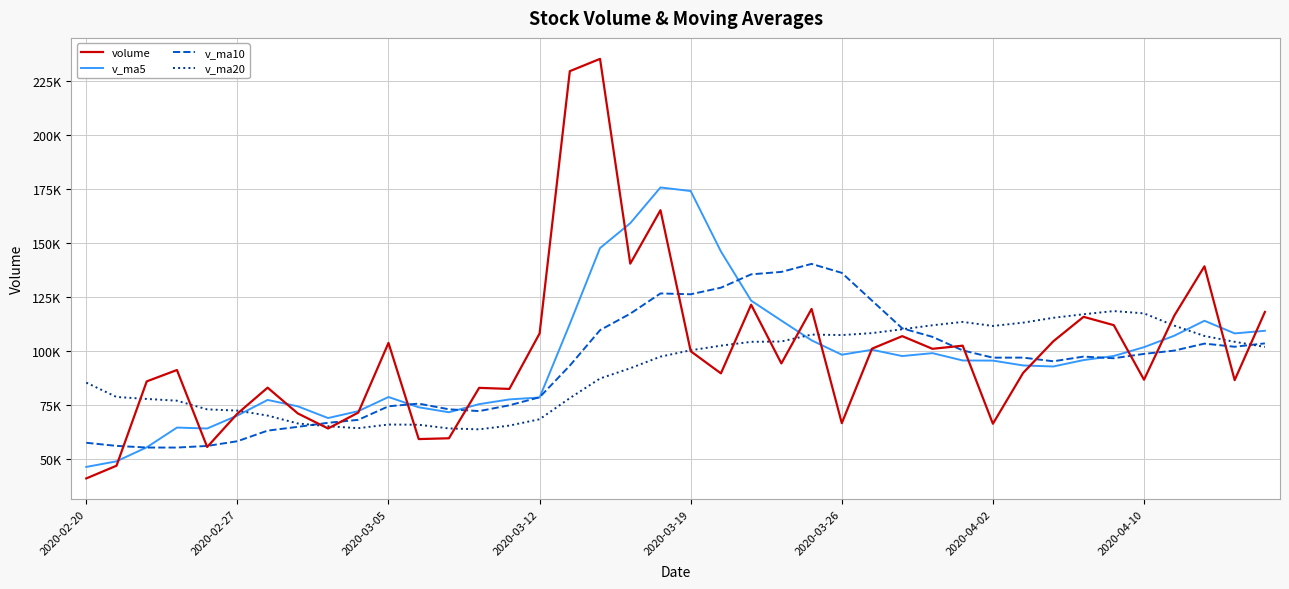

What are all the series names shown in the legend?

volume, v_ma5, v_ma10, v_ma20